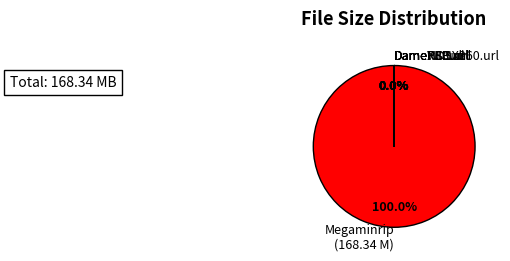

Count the number of slices in the pie.

7